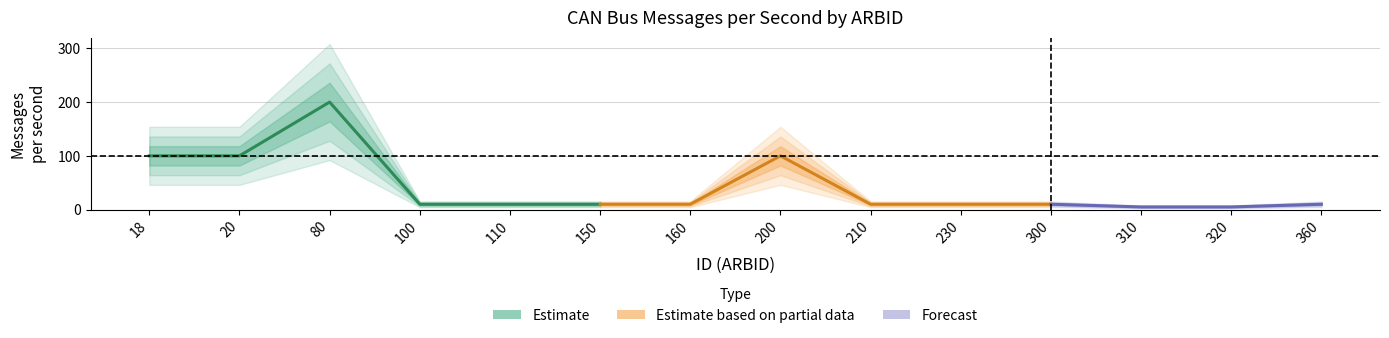

How many points are higher than both their immediate neighbors (excluding endpoints)?

2